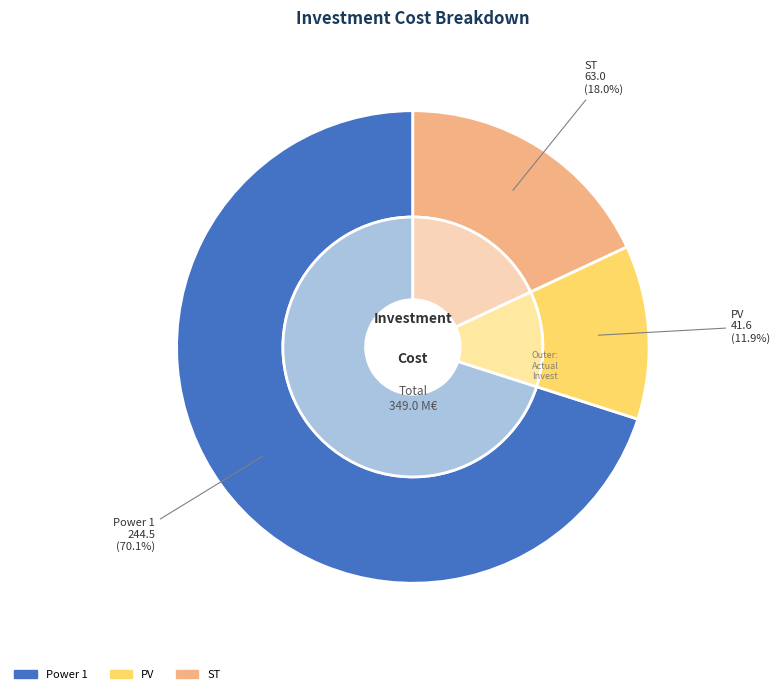

What is the ratio of the value at ST to the value at Power 1?

0.3